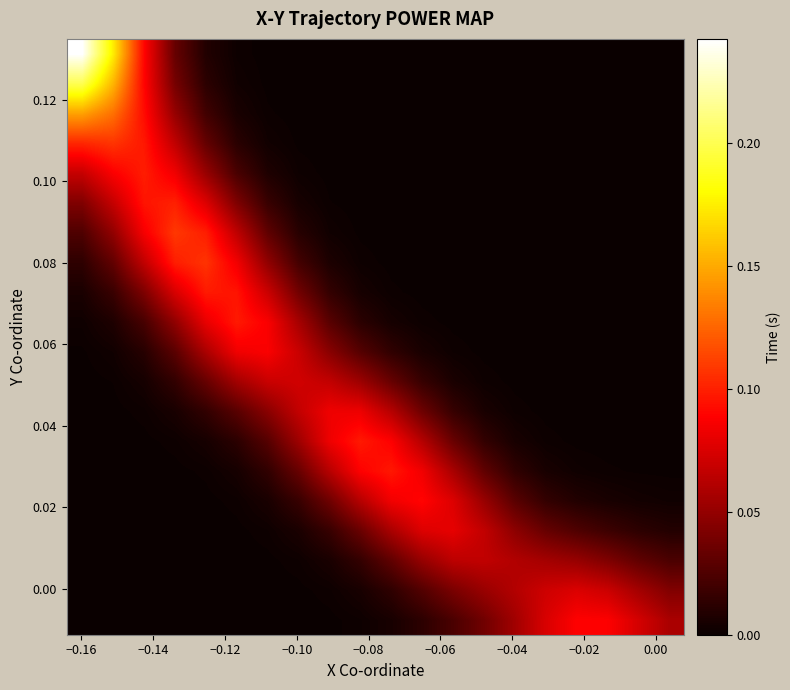

At how many categories does at least one series exceed 0?

20